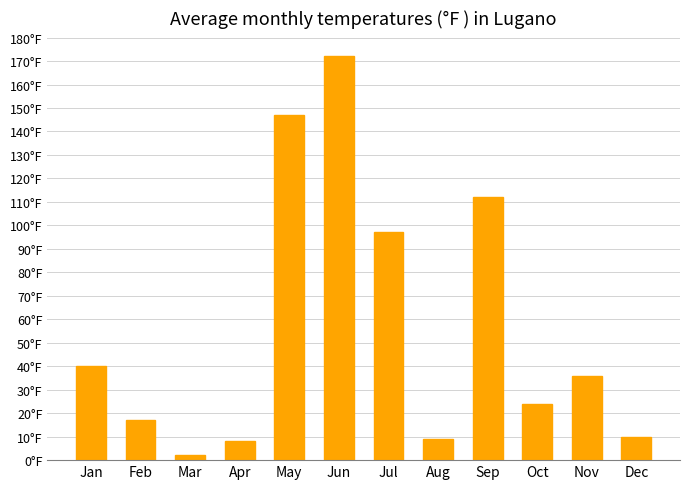

What is the maximum value shown in the chart?

172